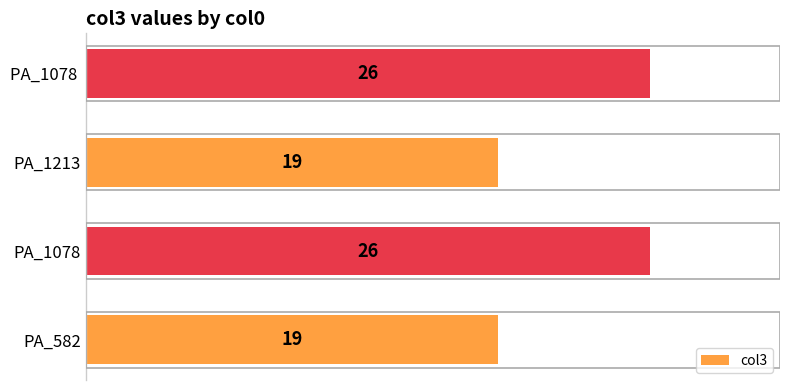

The chart shows a value of 33 at PA_1213. True or false?

False